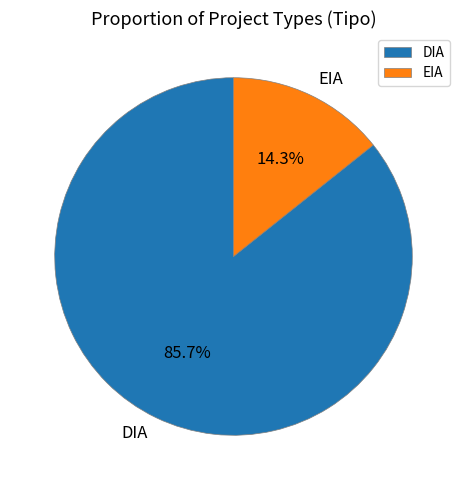

What is the ratio of the value at EIA to the value at DIA?

0.2